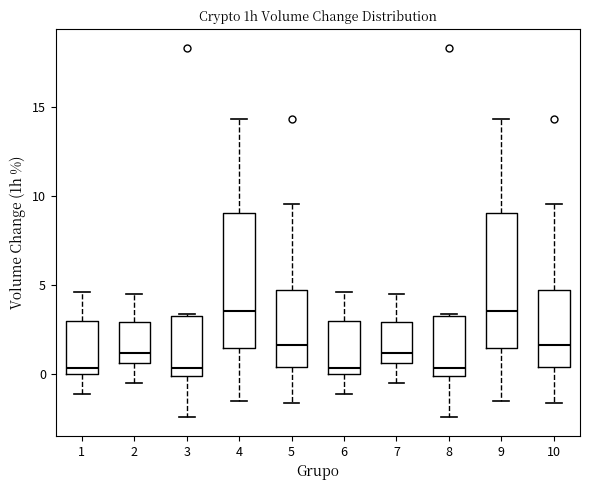

Where is the upper edge of the box at x = 2 on the y-axis? The values are not printed on the chart, so give them approximately, as read against the axis.

3.0